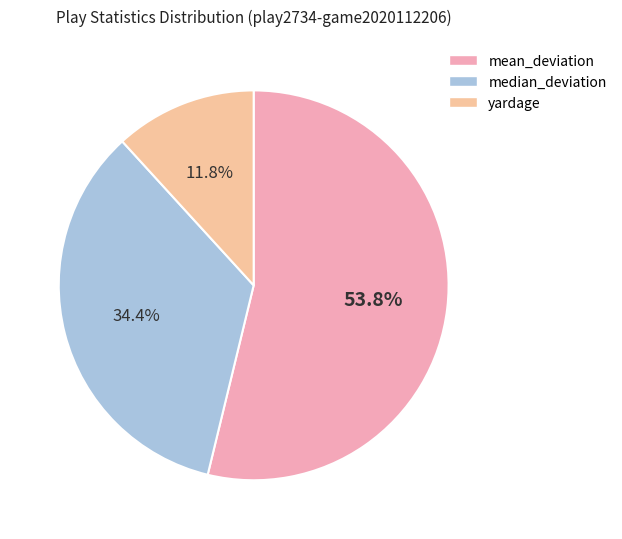

What percentage is the median_deviation slice, to the nearest percent?

34%